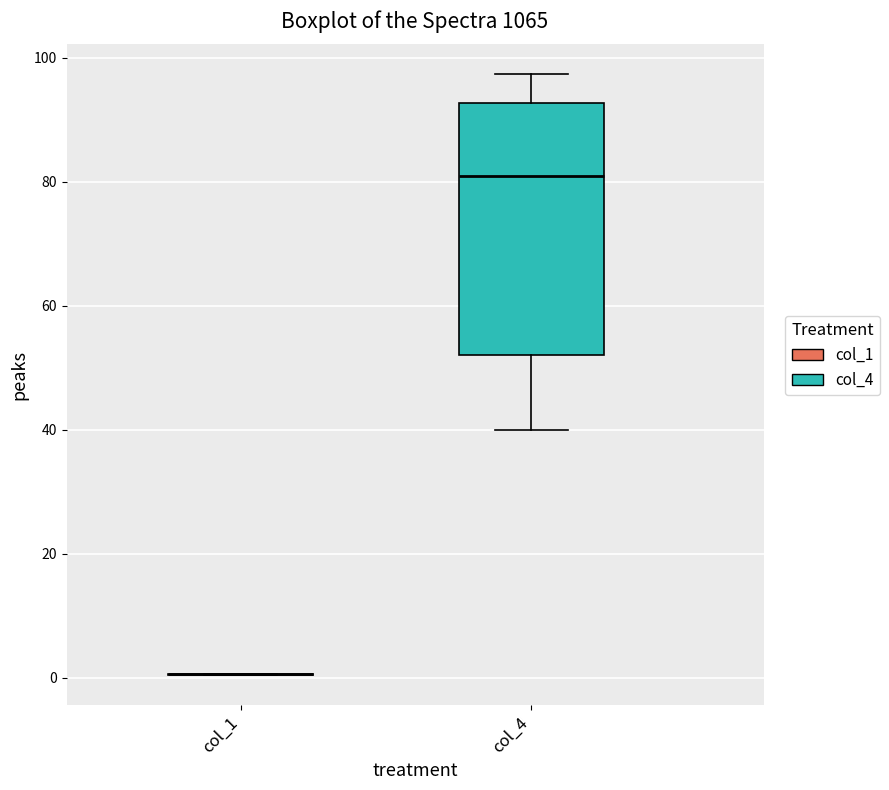

Comparing the boxes themselves (not the whiskers), which one is the tallest?

col_4